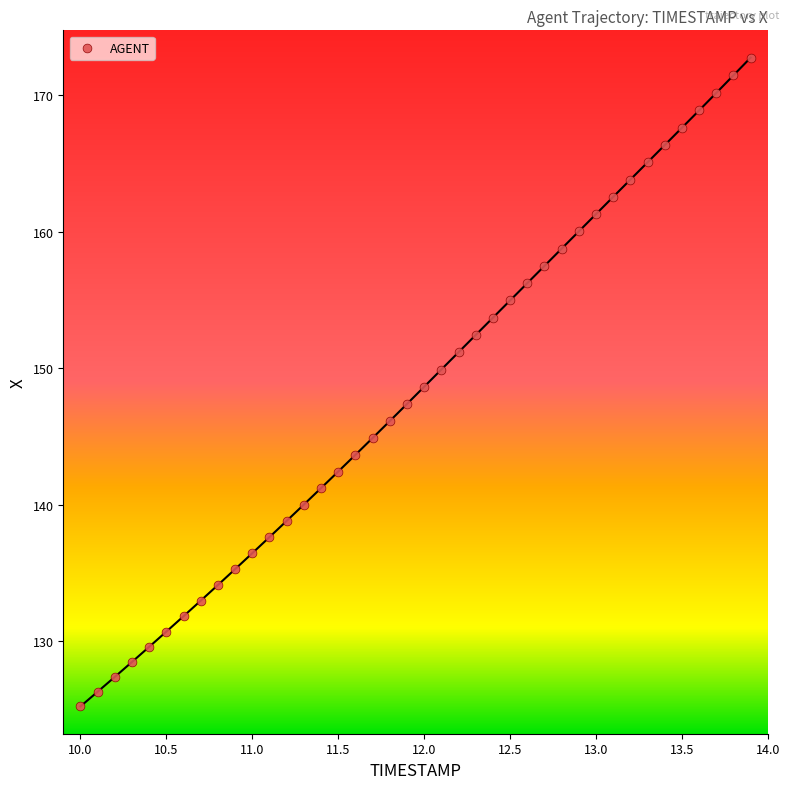

What is the range of Y values (max minus min)?

47.5